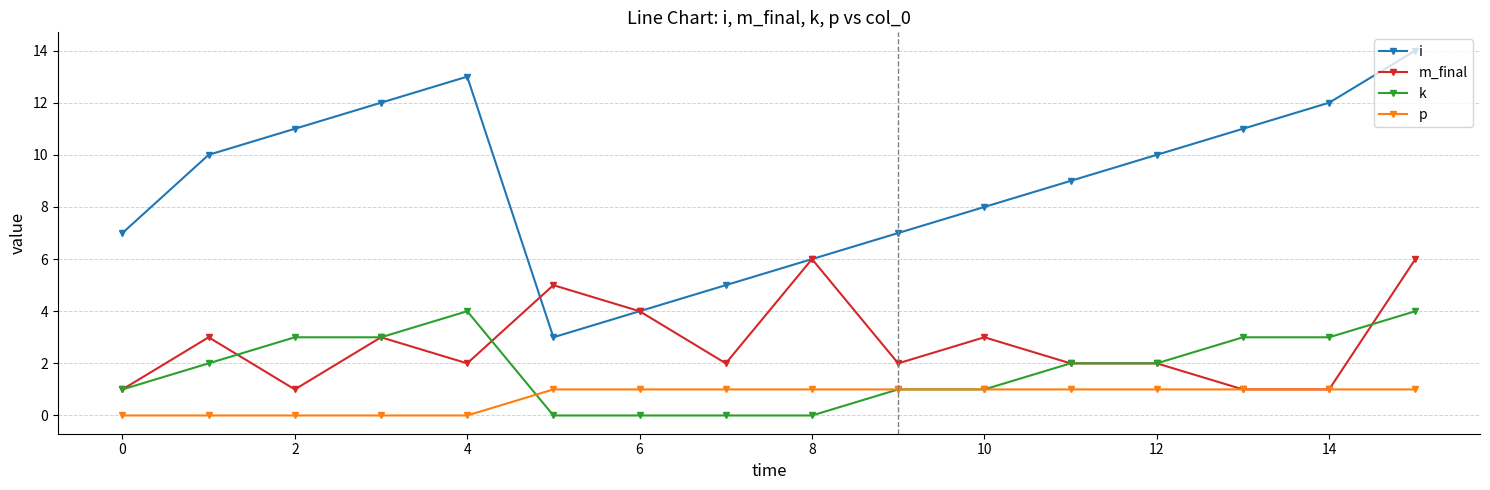

Which series has the widest spread of values?

i